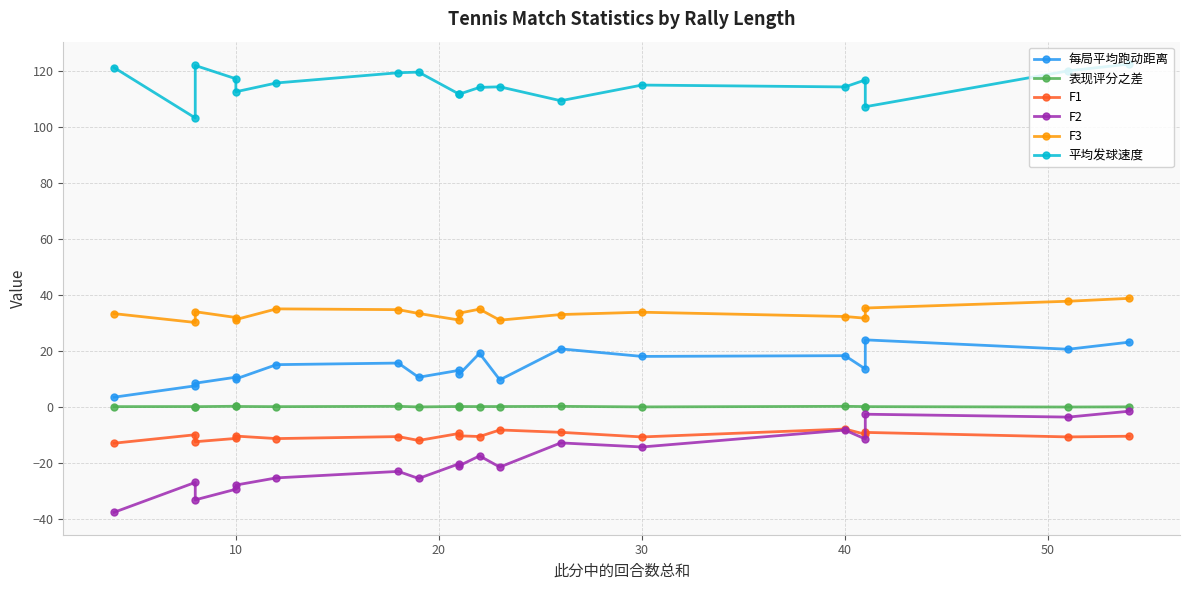

What is the difference between the second highest and second lowest values in the 表现评分之差 series?

0.2